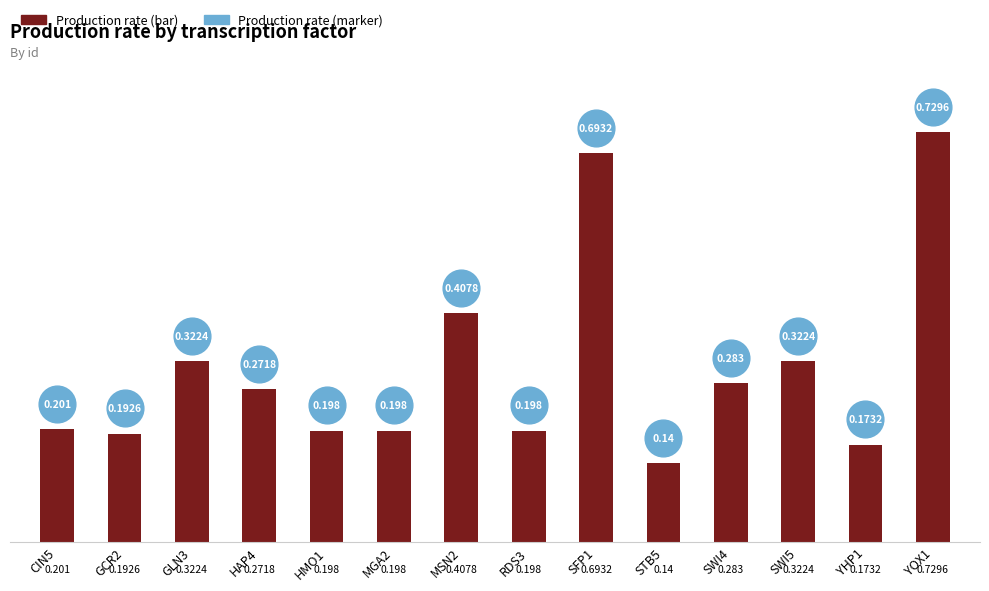

Which series has the largest total across all categories?

production_rate (marker)